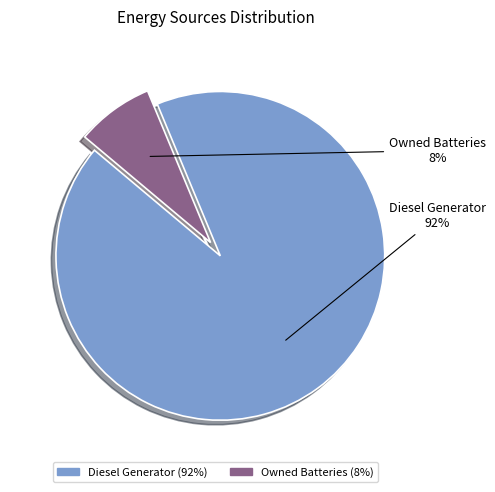

Does any single category account for the majority?

Yes